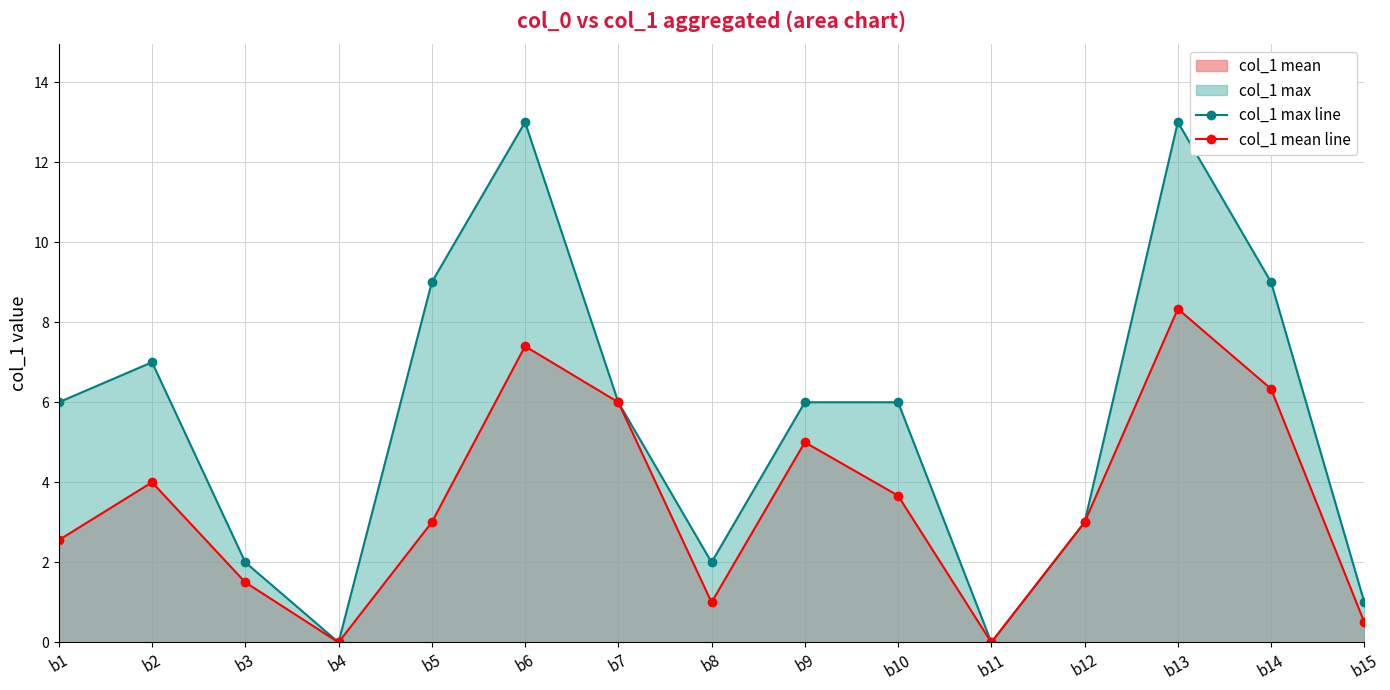

Is the value of col_1 max line at b8 greater than the value of col_1 mean line at b10?

No